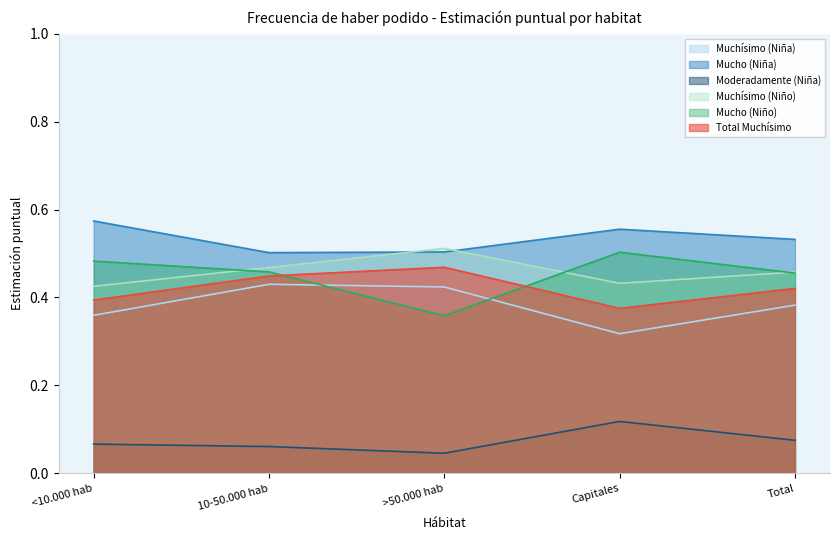

What is the average value of the Total Muchísimo series?

0.4